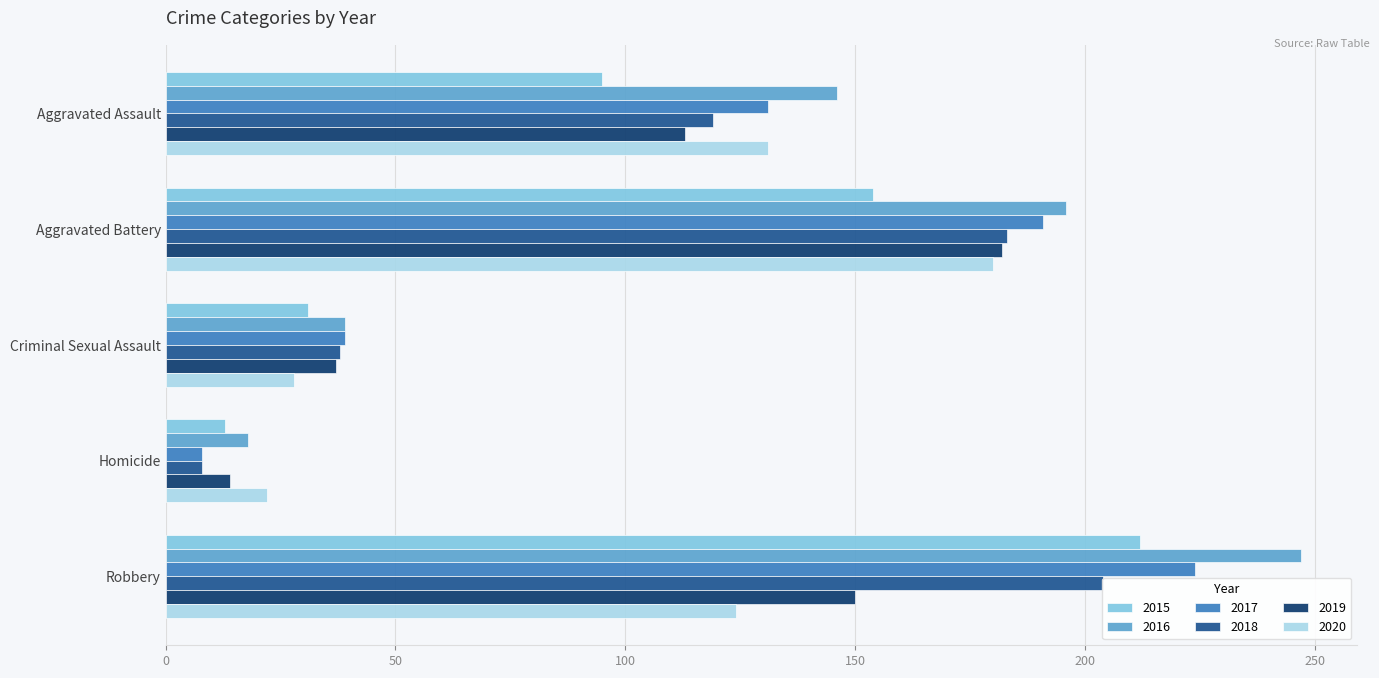

Which series has the widest spread of values?

2016